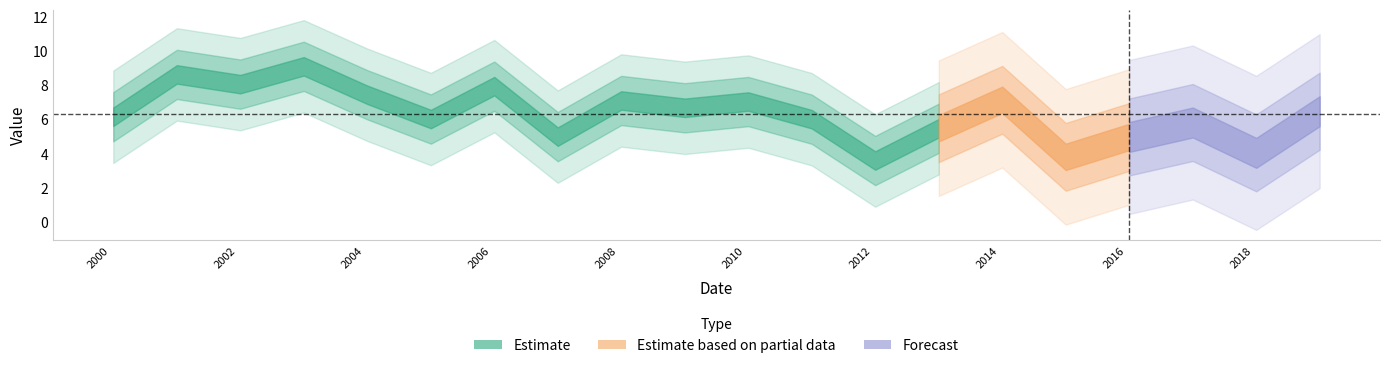

Rank the categories by value from highest to lowest.

2003-01-15, 2001-01-15, 2002-01-15, 2006-01-15, 2004-01-15, 2014-01-15, 2008-01-15, 2010-01-15, 2009-01-15, 2019-01-15, 2000-01-15, 2005-01-15, 2011-01-15, 2017-01-15, 2013-01-15, 2007-01-15, 2016-01-15, 2018-01-15, 2015-01-15, 2012-01-15